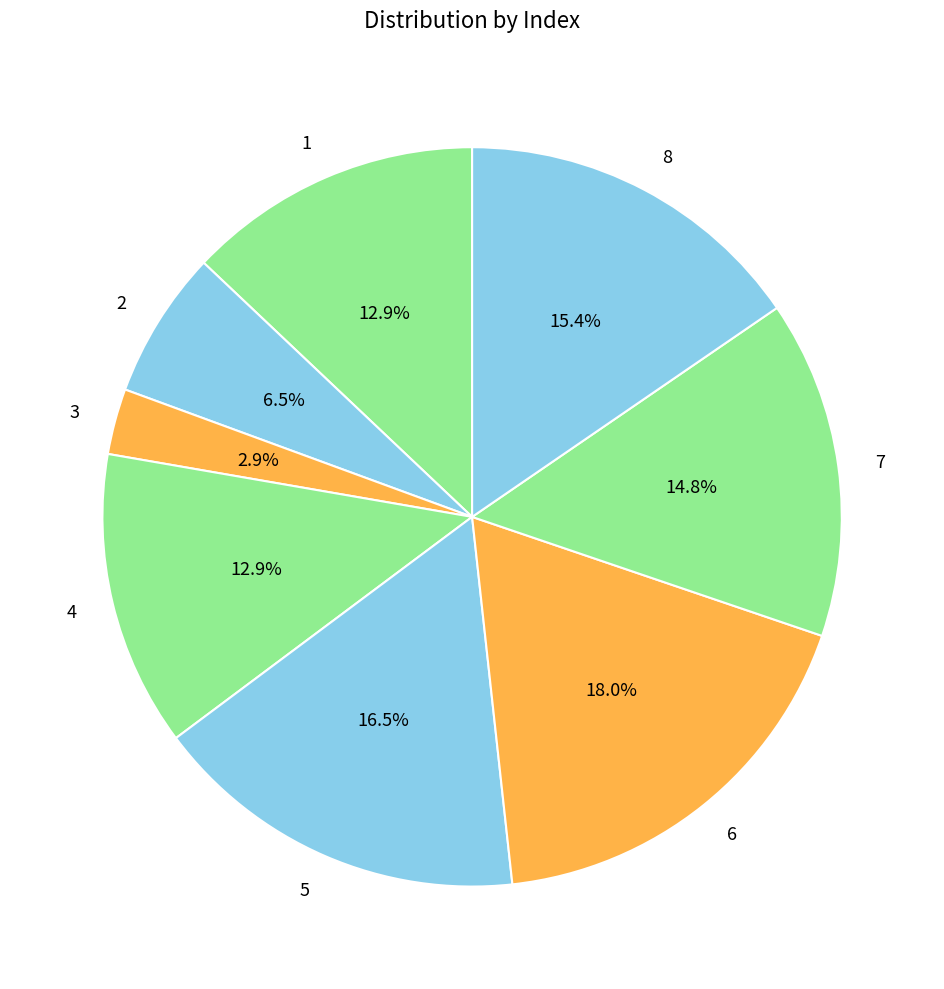

What is the largest slice in the pie chart?

6